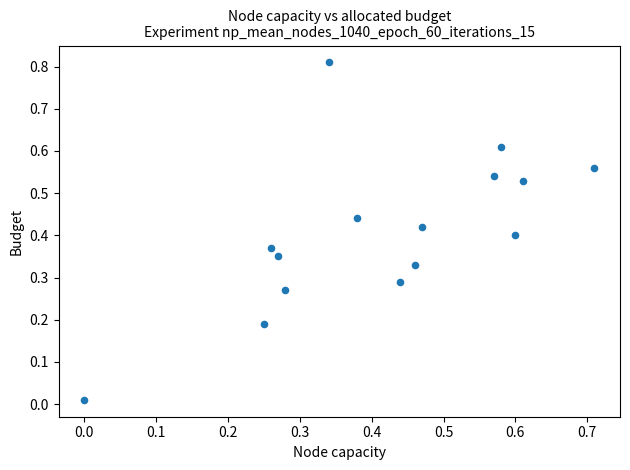

What is the range of X values (max minus min)?

0.7